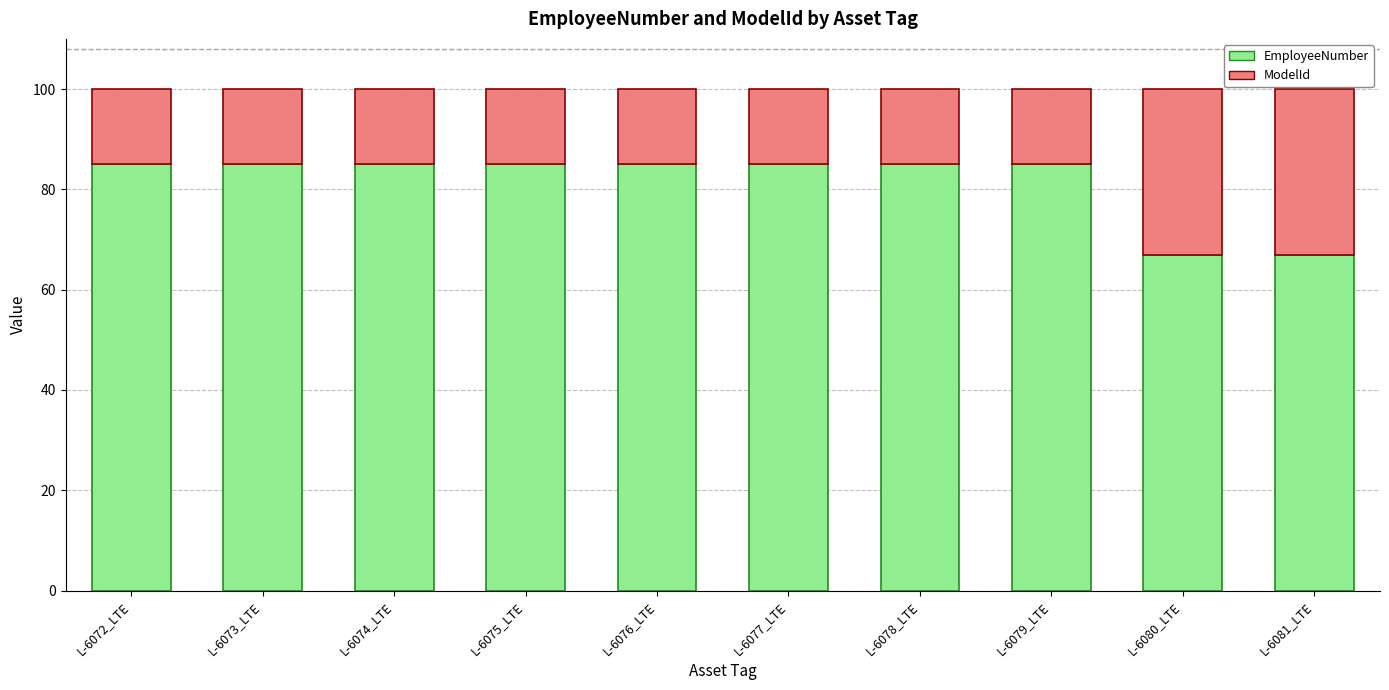

The value of EmployeeNumber at L-6077_LTE is 36.8. True or false?

False